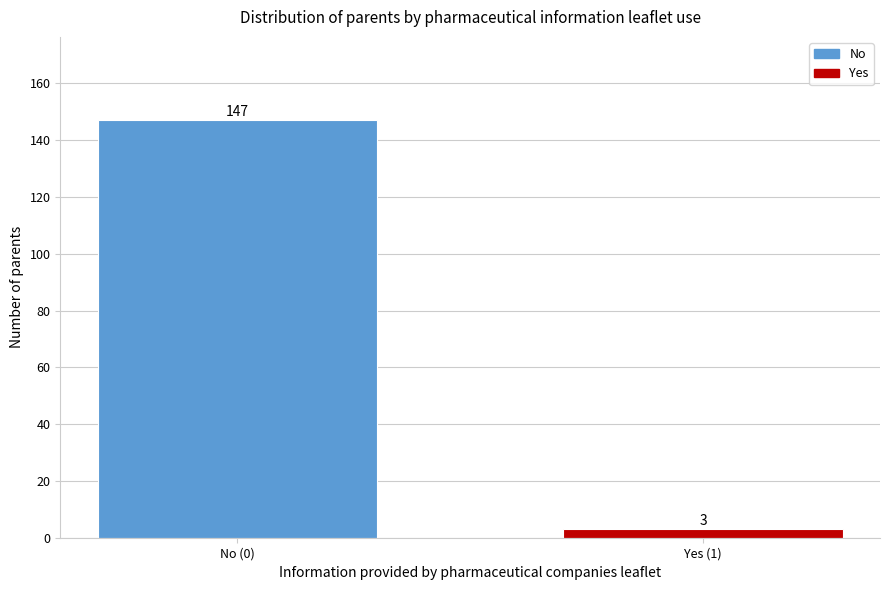

Reading right to left, extract all data points from this chart.

Yes (1)=3	No (0)=147